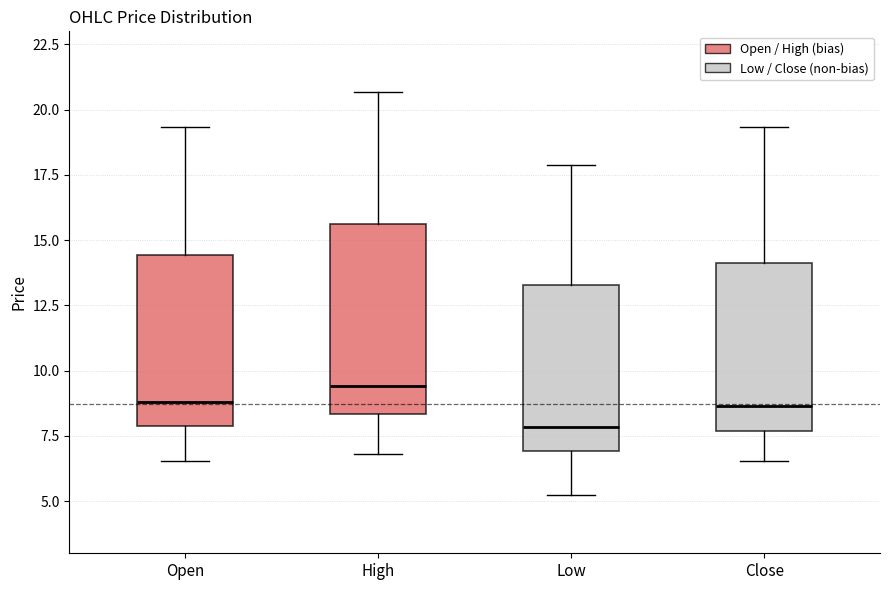

Reading left to right, transcribe this box plot: for each box, give where its median line is, the range the box spans, and where its two whiskers end, as read against the y-axis. The values are not printed on the chart, so give them approximately, as read against the axis.

Open: median 9.0, box 8.0 to 14.5, whiskers 6.5 to 19.5
High: median 9.5, box 8.5 to 15.5, whiskers 7.0 to 20.5
Low: median 8.0, box 7.0 to 13.5, whiskers 5.0 to 18.0
Close: median 8.5, box 7.5 to 14.0, whiskers 6.5 to 19.5